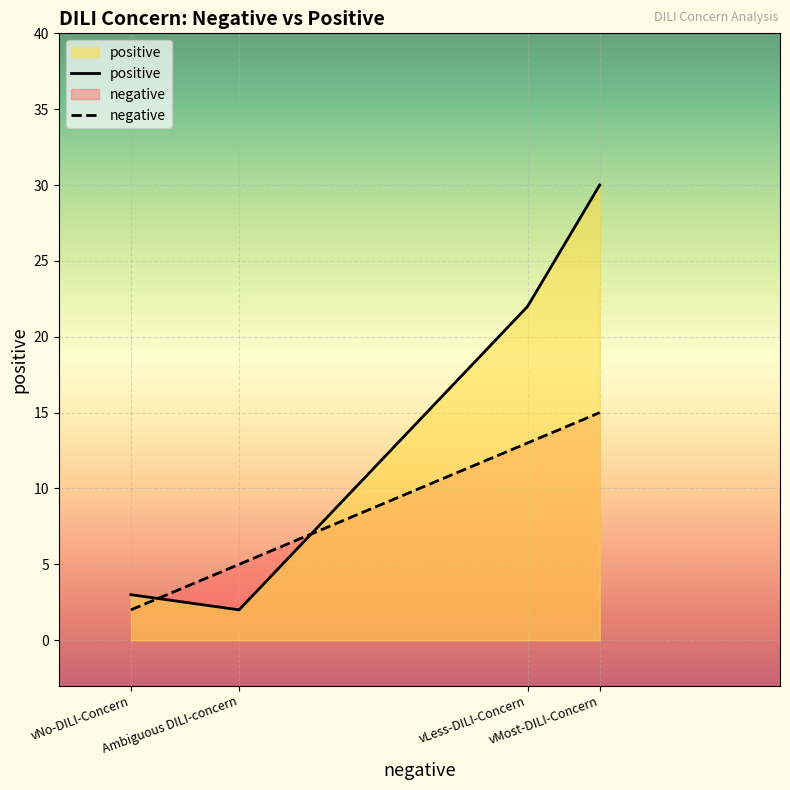

Which series changed the most between vLess-DILI-Concern and vMost-DILI-Concern?

positive